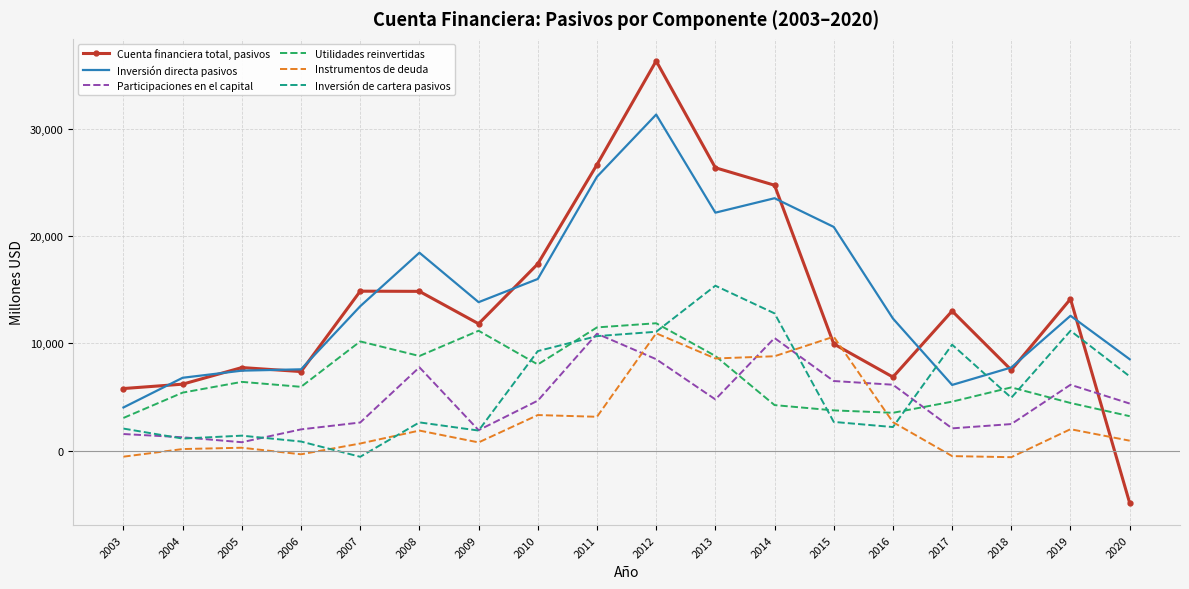

At which category is the sum across all series the highest?

2012